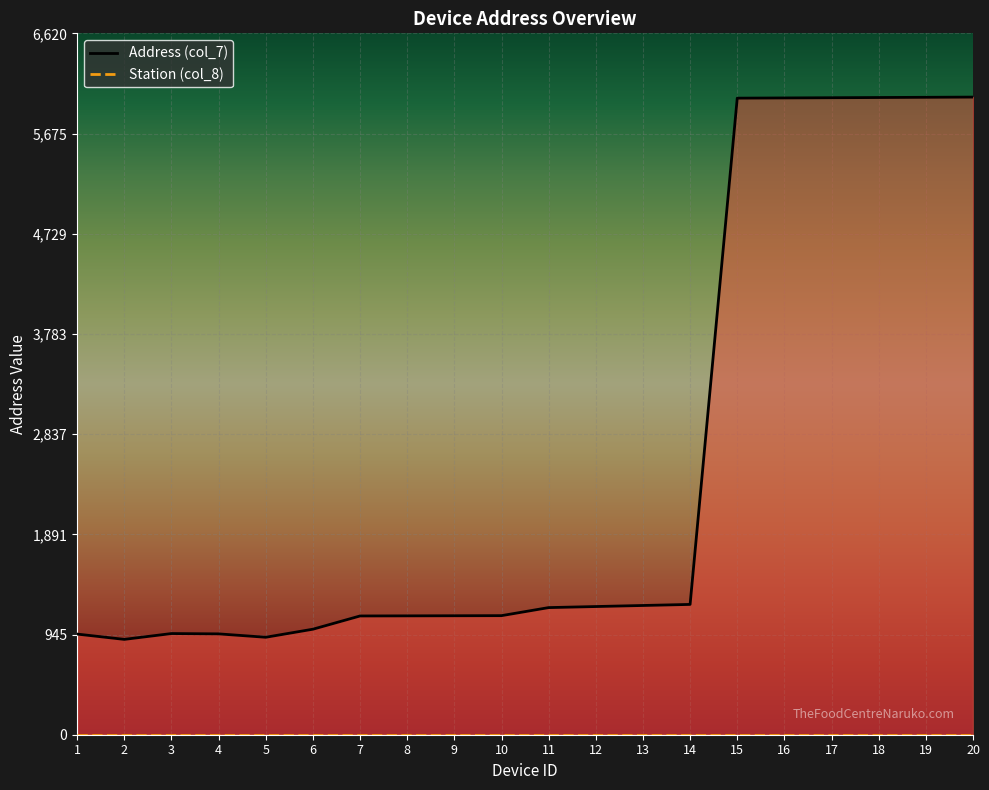

How many values are below 1200?

10